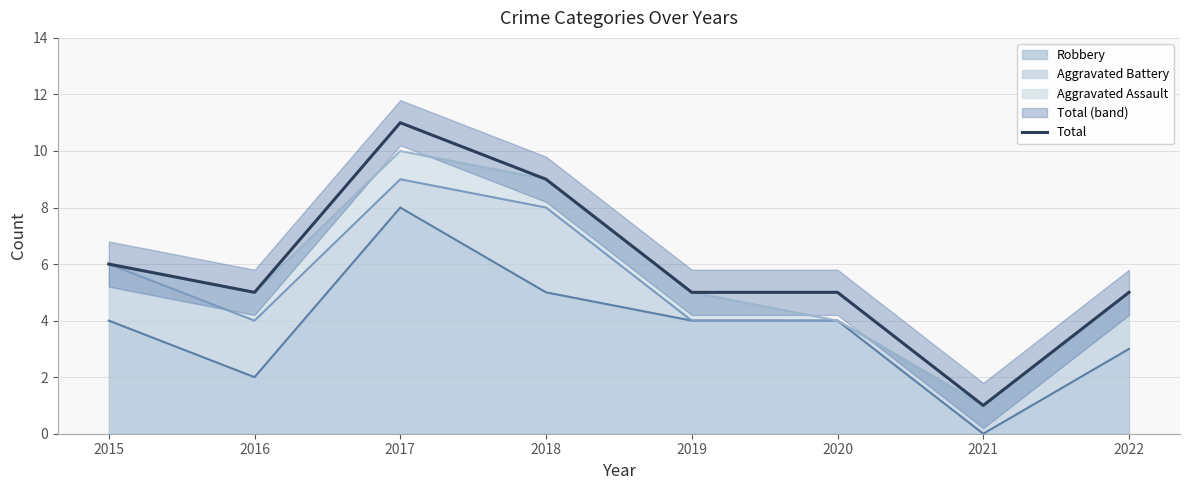

Does the chart display data point markers on the line(s)?

No